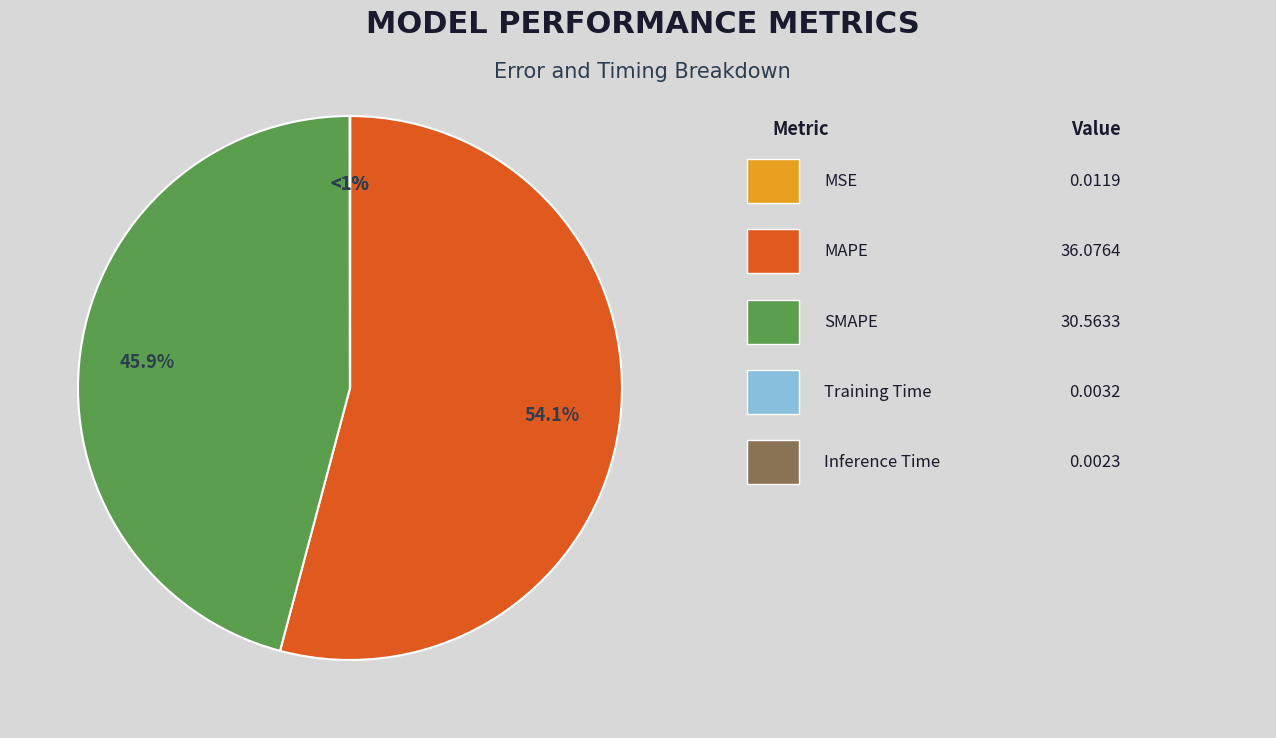

Which slice is the smallest?

Inference Time